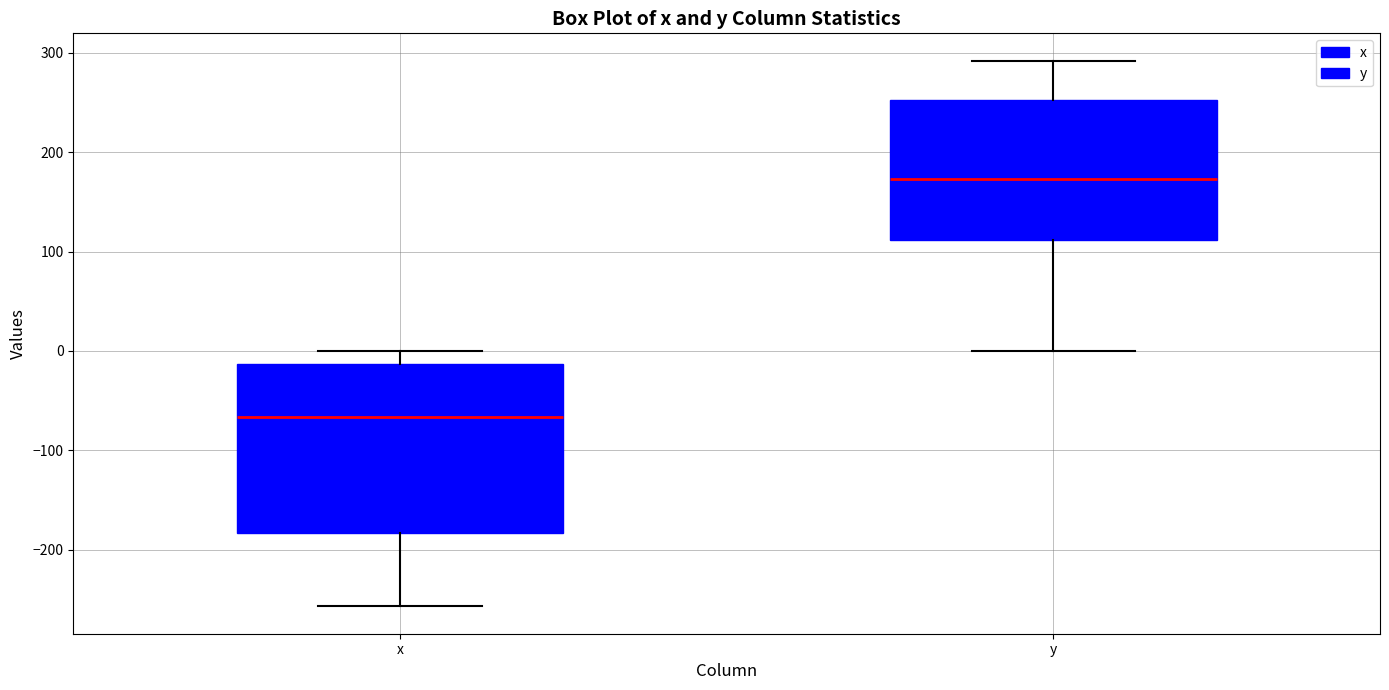

Which box is the tallest, from its lower edge to its upper edge?

x